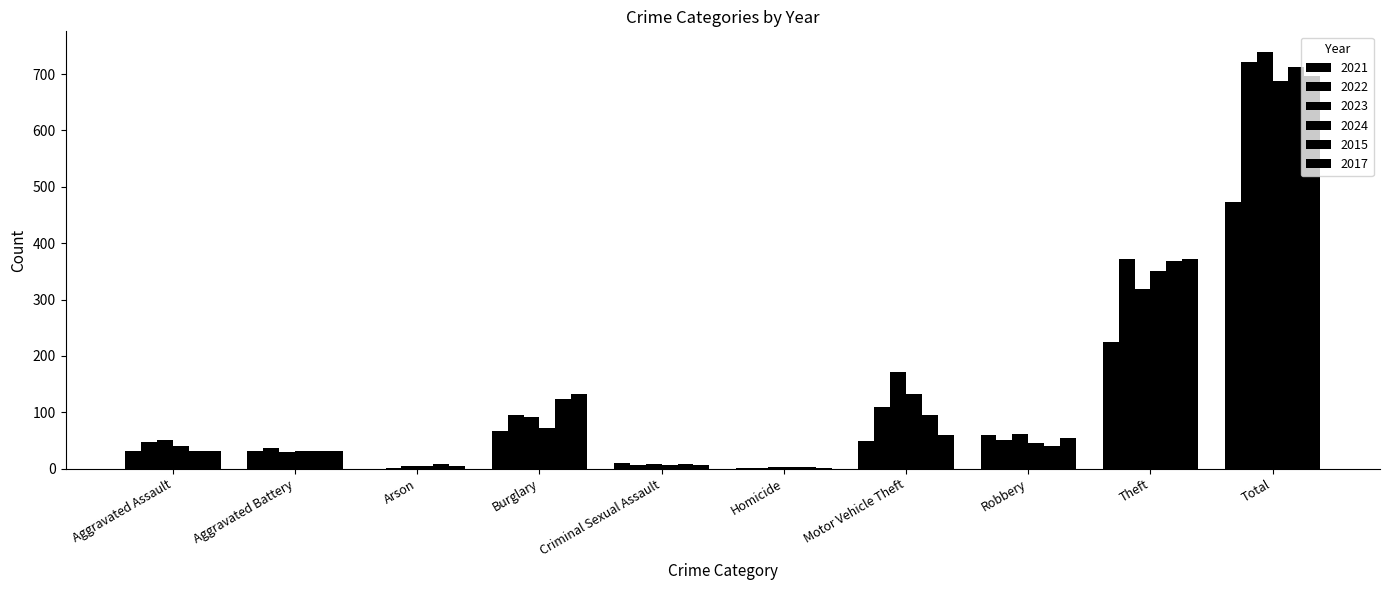

At which category is the sum across all series the highest?

Total